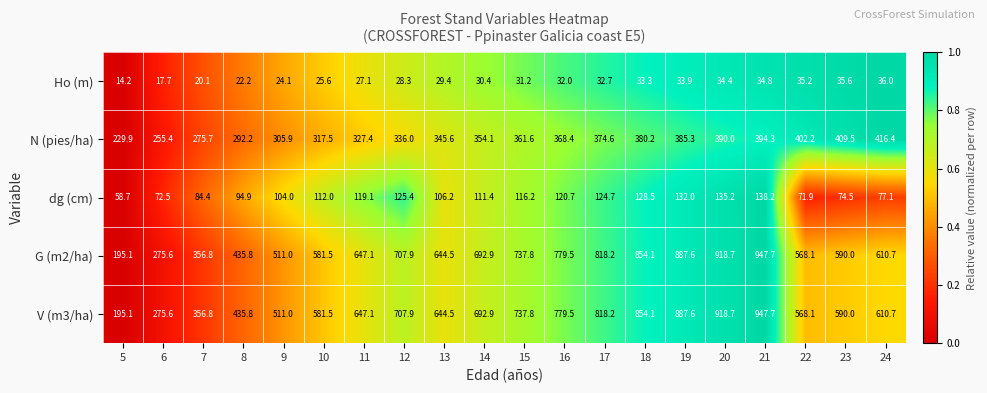

What is the spread (max minus min) of values at 5?

215.7